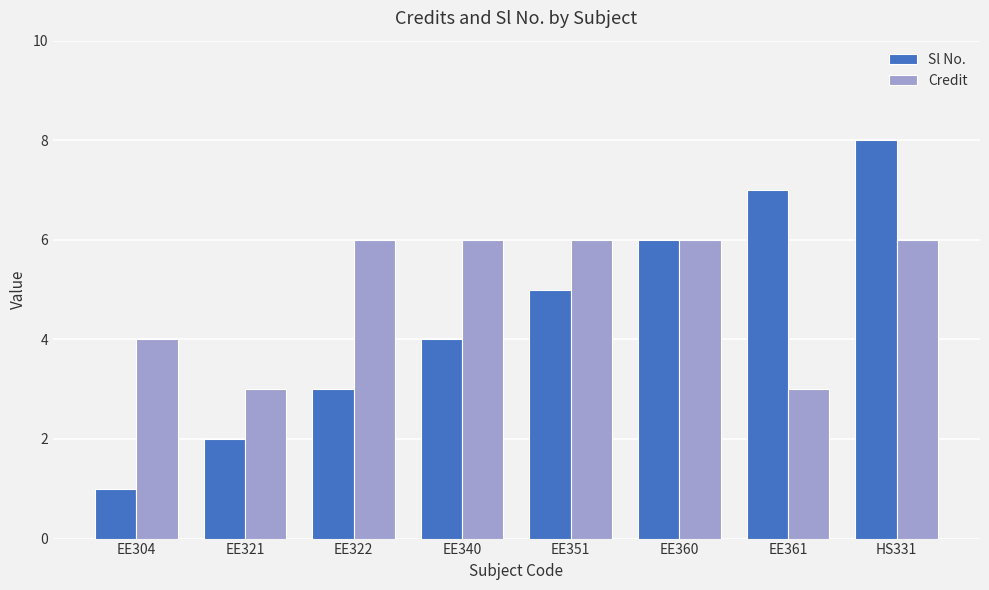

Rank the series by their average value, from highest to lowest.

Credit, Sl No.